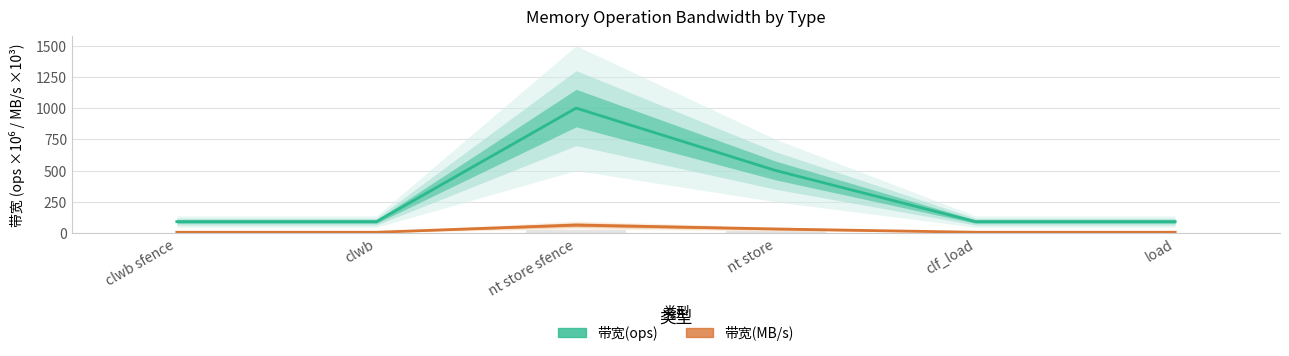

True or false: 带宽(MB/s) has a value of 13.7 at nt store sfence.

False